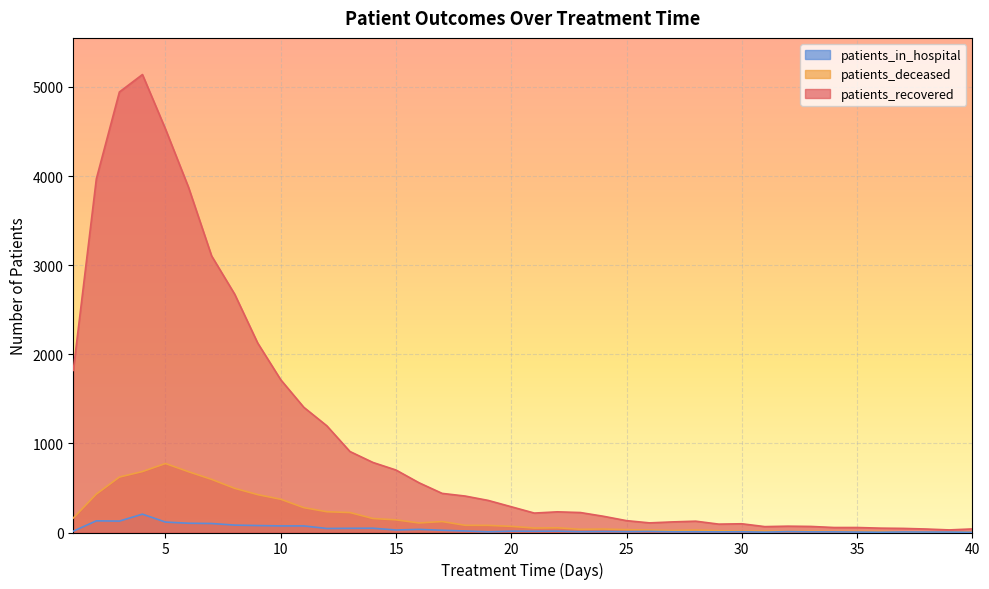

How many lines are shown in the chart?

3